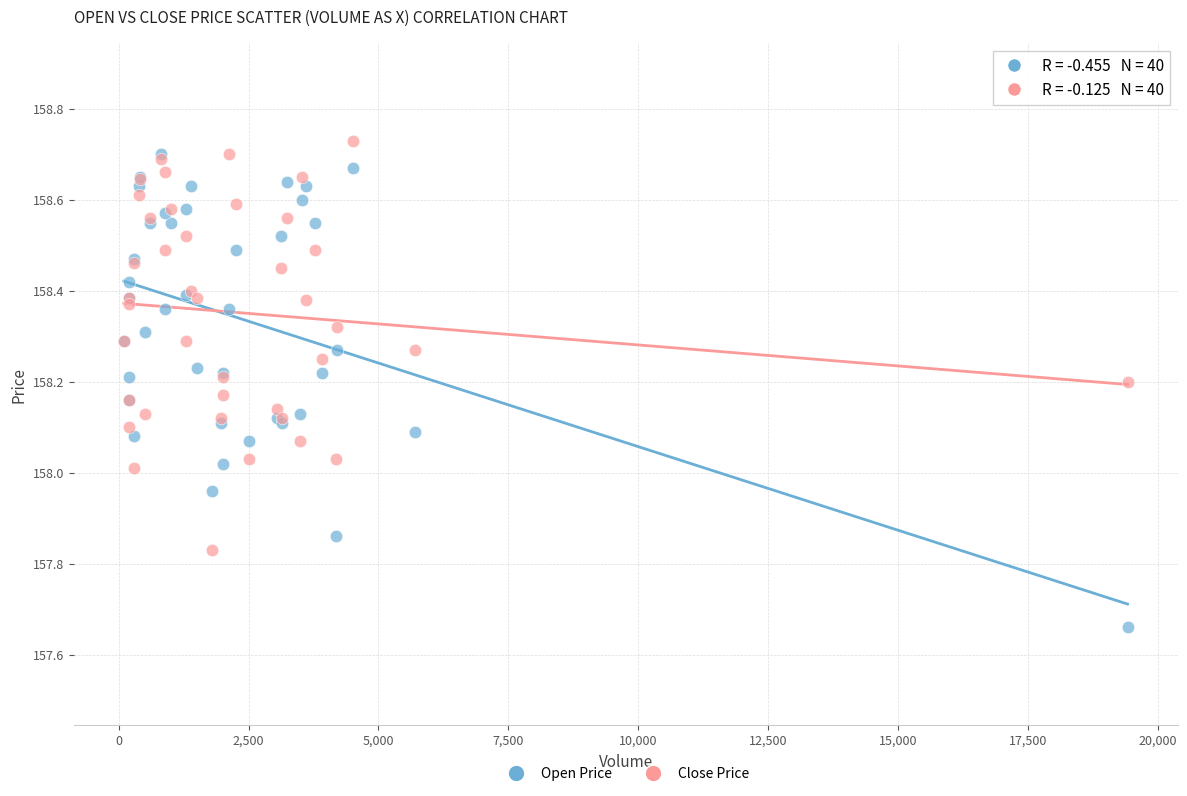

What are all the series names shown in the legend?

Open Price, Close Price